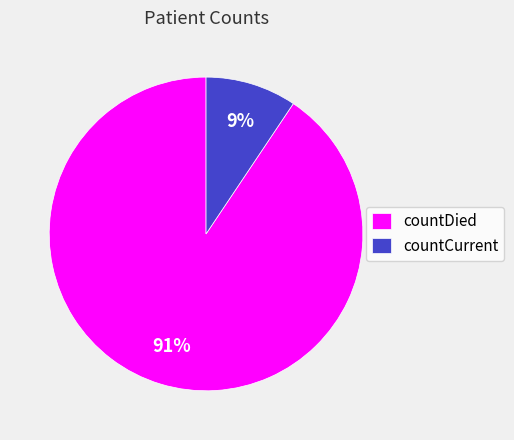

Which has a higher value, countDied or countCurrent?

countDied